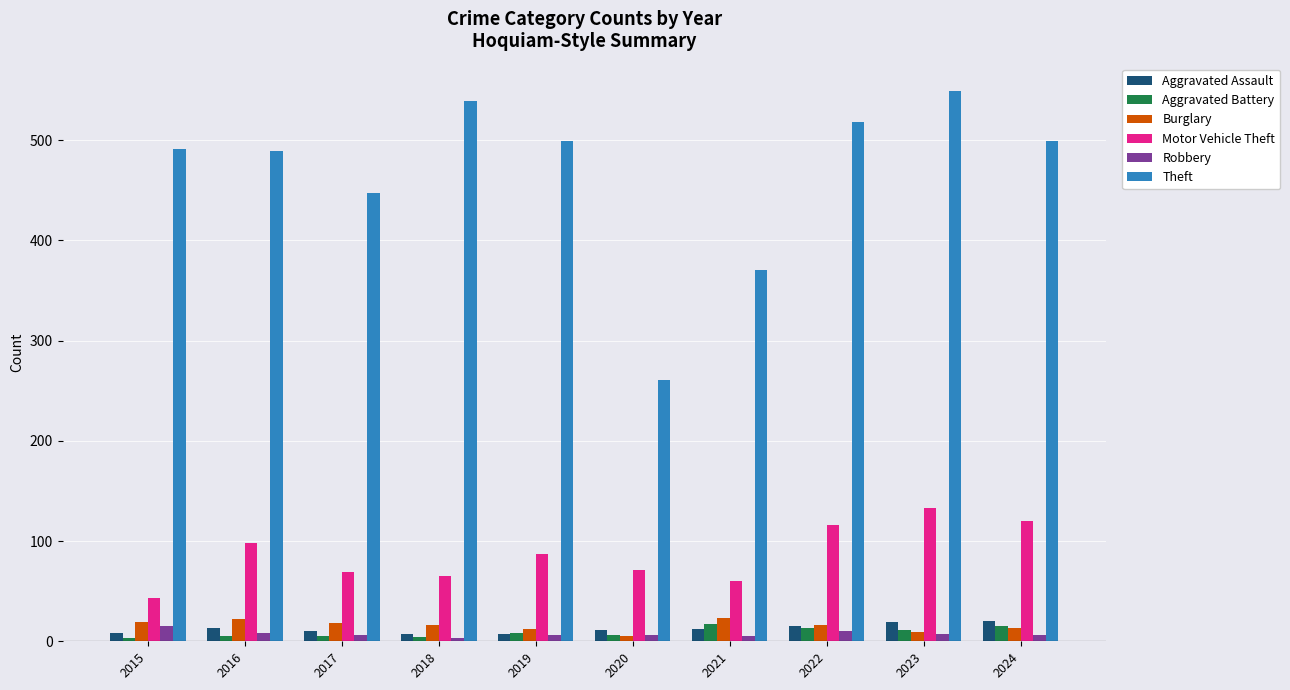

Between 2017 and 2022, which series saw the biggest shift?

Theft